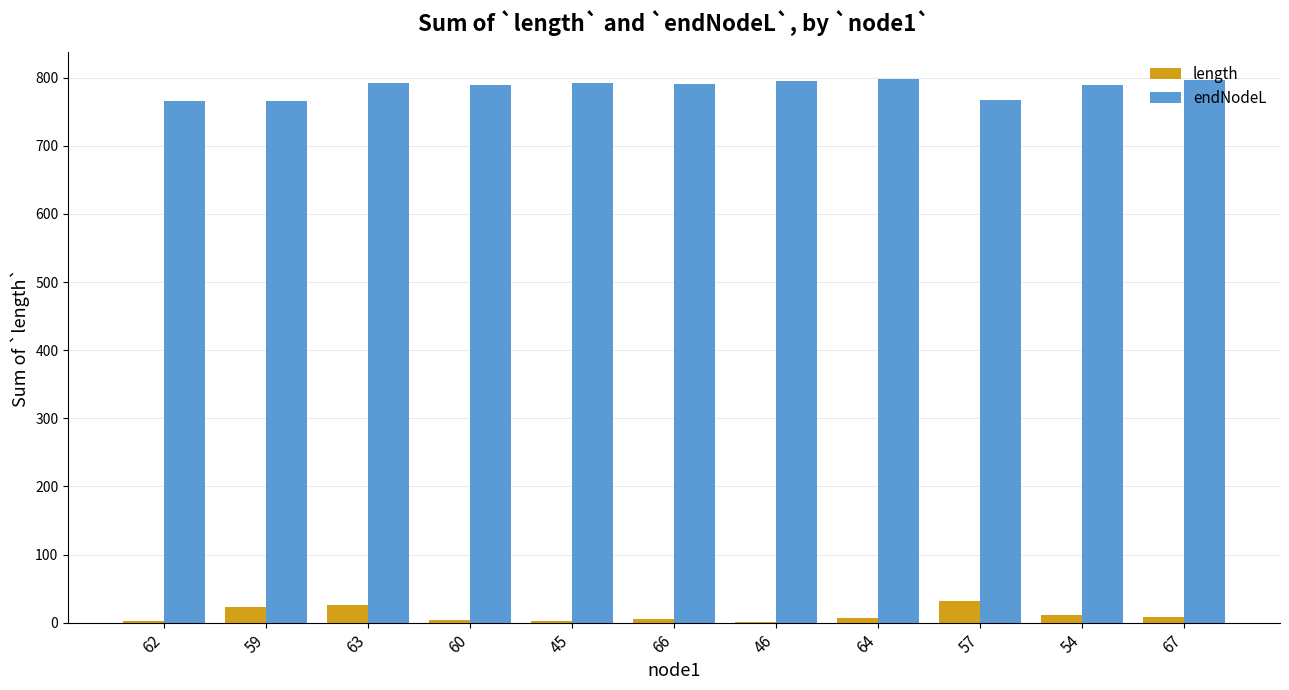

Read the length value at 45.

2.8